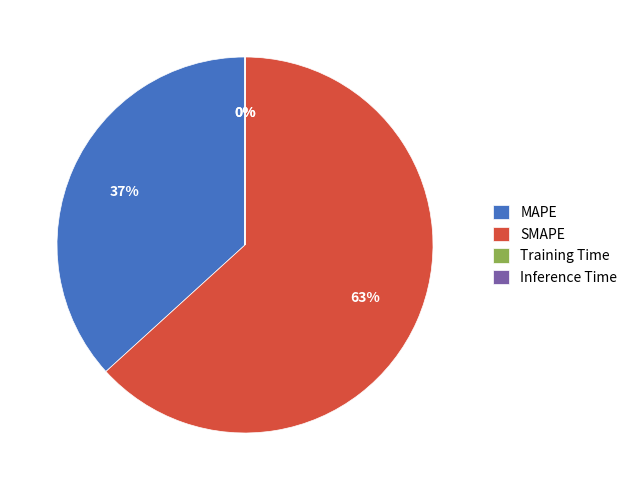

Is it true that SMAPE is 63% of the pie?

True